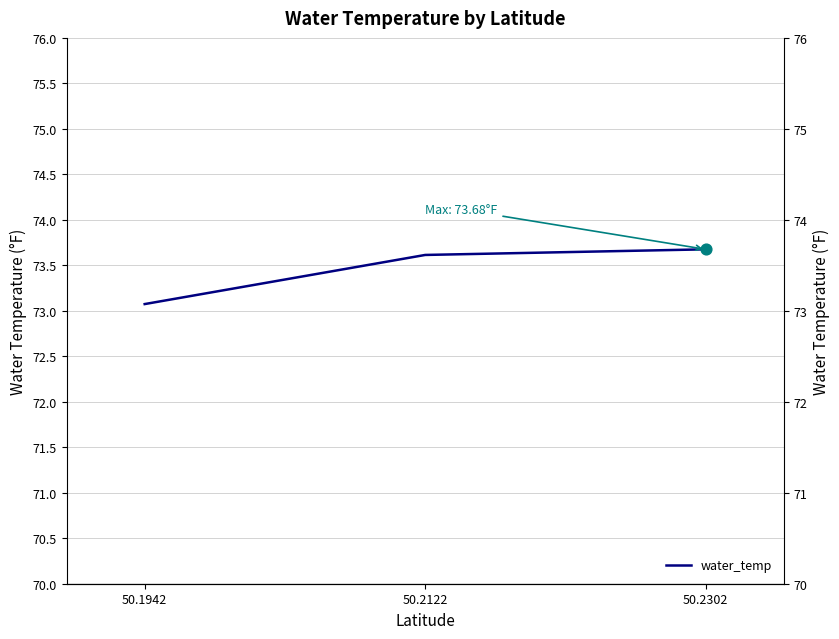

Which has a higher value, 50.2122 or 50.2302?

50.2302